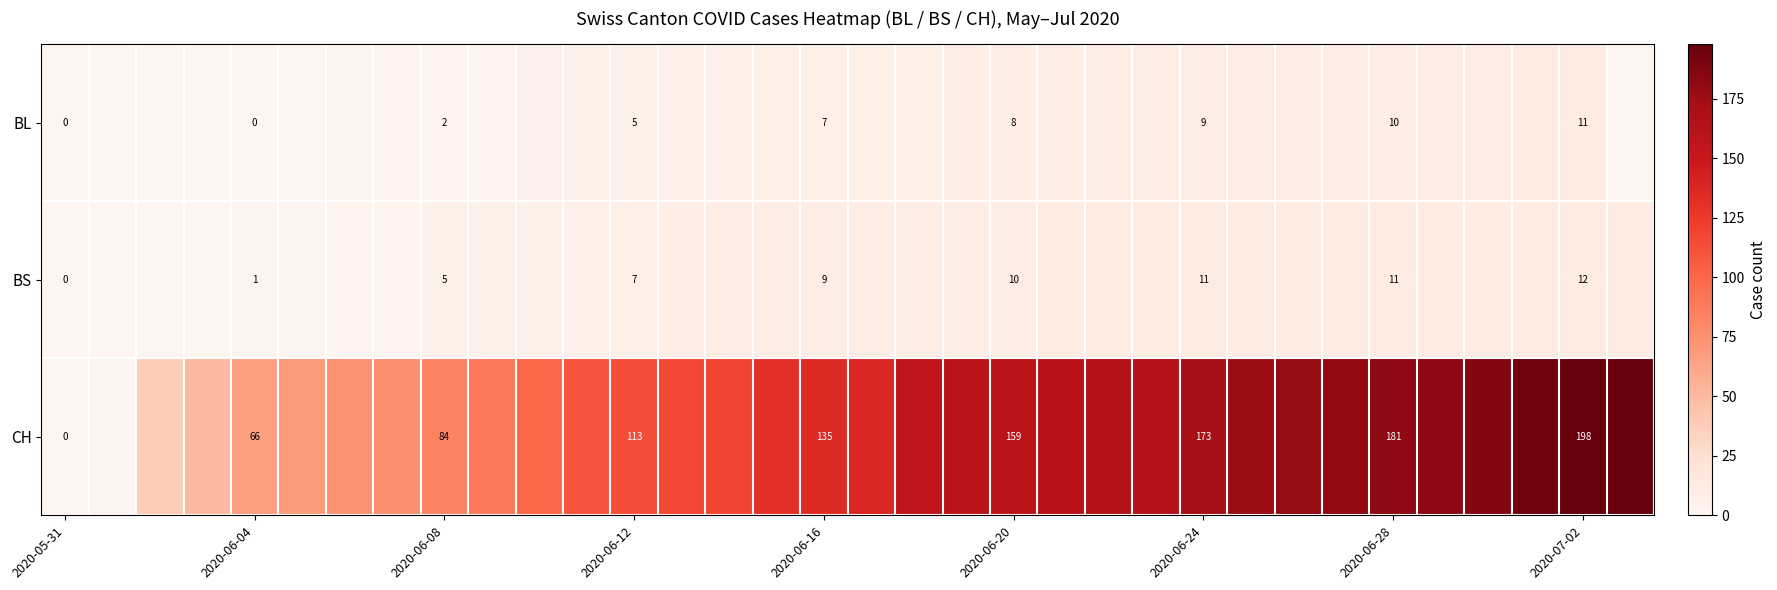

The BL series shows 15 at 2020-07-02. True or false?

False